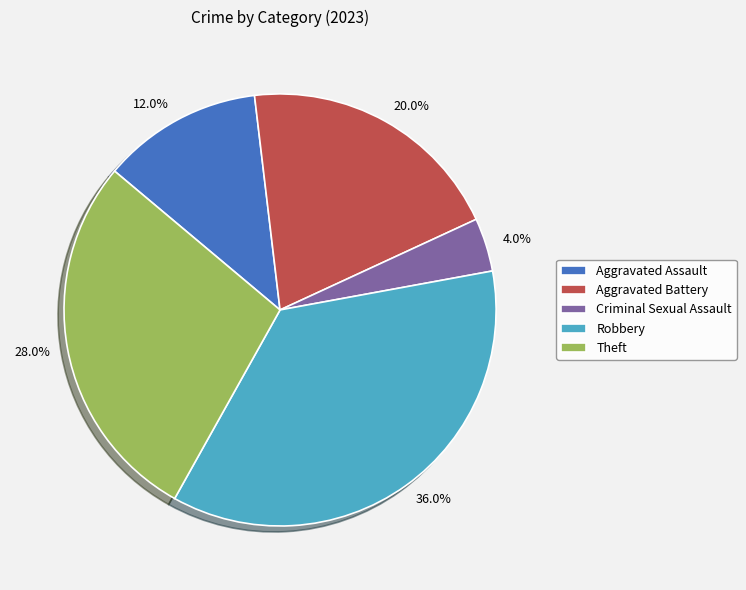

Which slice is the largest?

Robbery